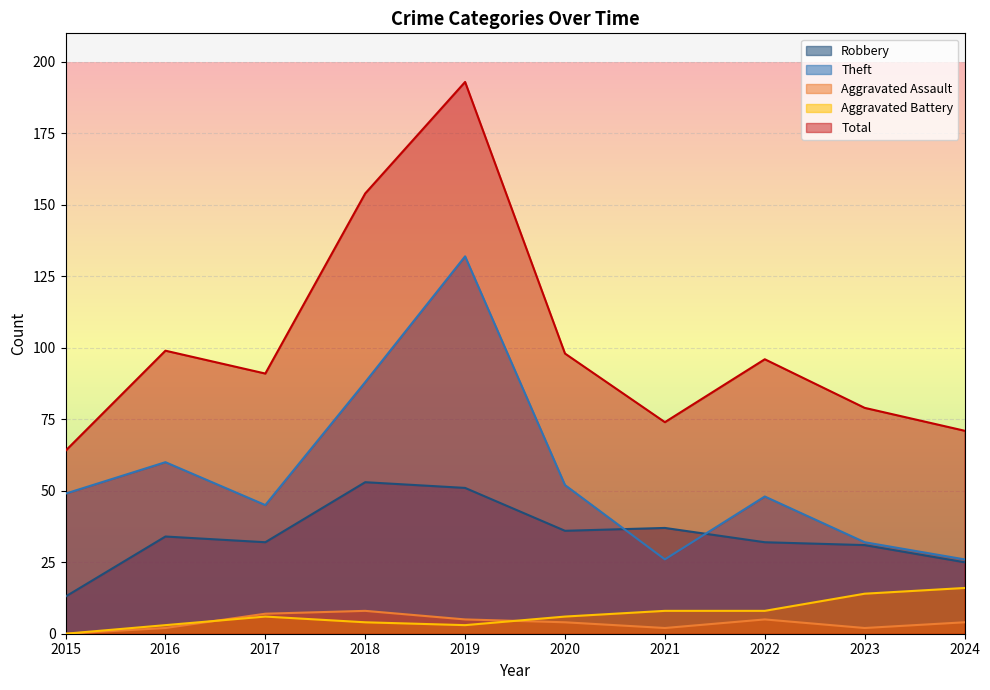

Between 2017 and 2021, which series saw the biggest shift?

Theft